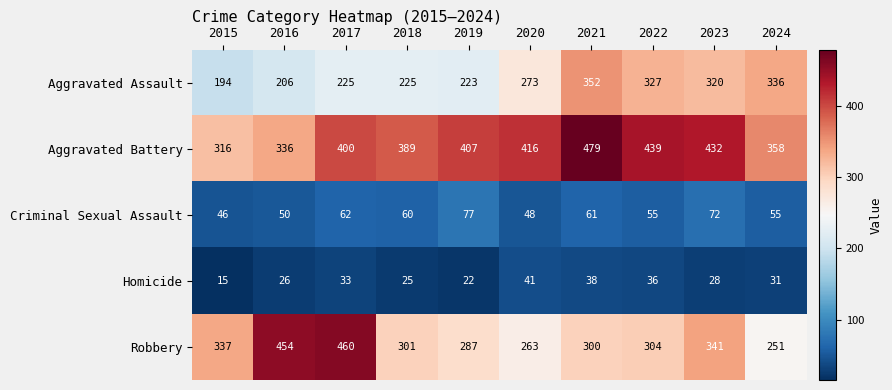

At which category is the sum across all series the highest?

2021